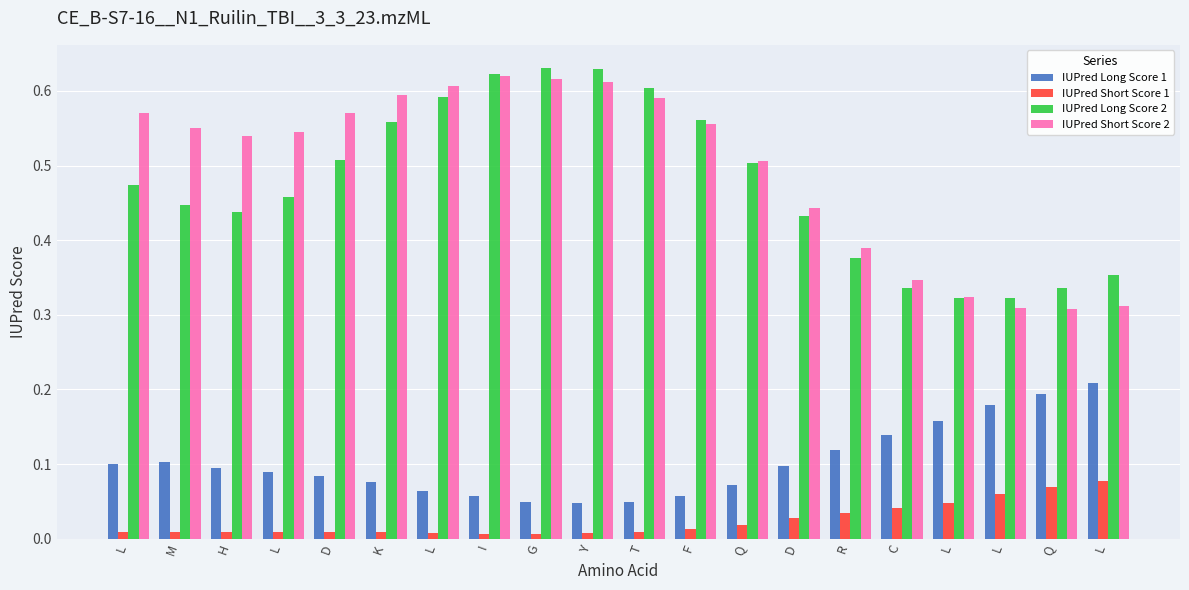

Reading left to right, what are all the values shown in this chart?

IUPred Long Score 1: 0.1	0.1	0.1	0.1	0.1	0.1	0.1	0.1	0.0	0.0	0.0	0.1	0.1	0.1	0.1	0.1	0.2	0.2	0.2	0.2
IUPred Short Score 1: 0.0	0.0	0.0	0.0	0.0	0.0	0.0	0.0	0.0	0.0	0.0	0.0	0.0	0.0	0.0	0.0	0.0	0.1	0.1	0.1
IUPred Long Score 2: 0.5	0.4	0.4	0.5	0.5	0.6	0.6	0.6	0.6	0.6	0.6	0.6	0.5	0.4	0.4	0.3	0.3	0.3	0.3	0.4
IUPred Short Score 2: 0.6	0.6	0.5	0.5	0.6	0.6	0.6	0.6	0.6	0.6	0.6	0.6	0.5	0.4	0.4	0.3	0.3	0.3	0.3	0.3